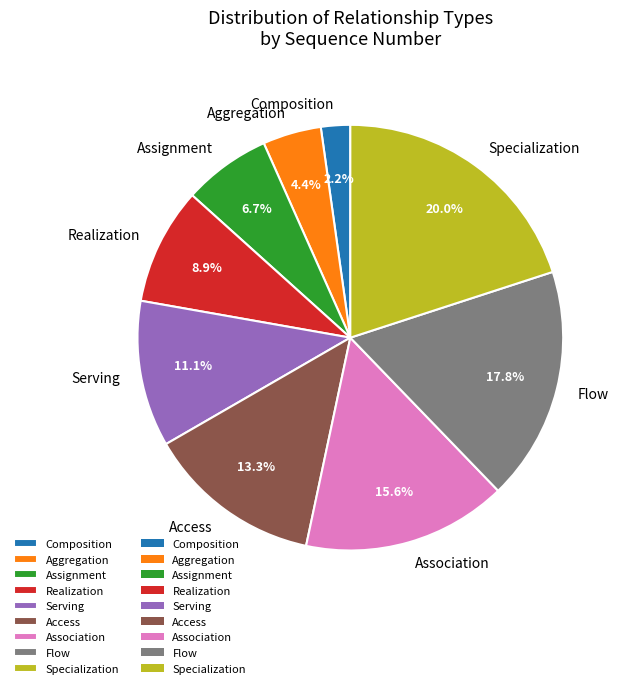

Rank the categories by value from lowest to highest.

Composition, Aggregation, Assignment, Realization, Serving, Access, Association, Flow, Specialization